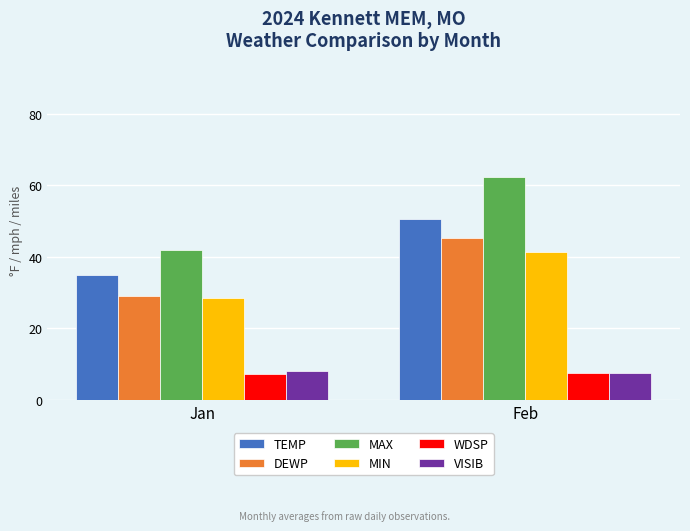

What is the value of the WDSP bar at the 1st from the left?

7.3